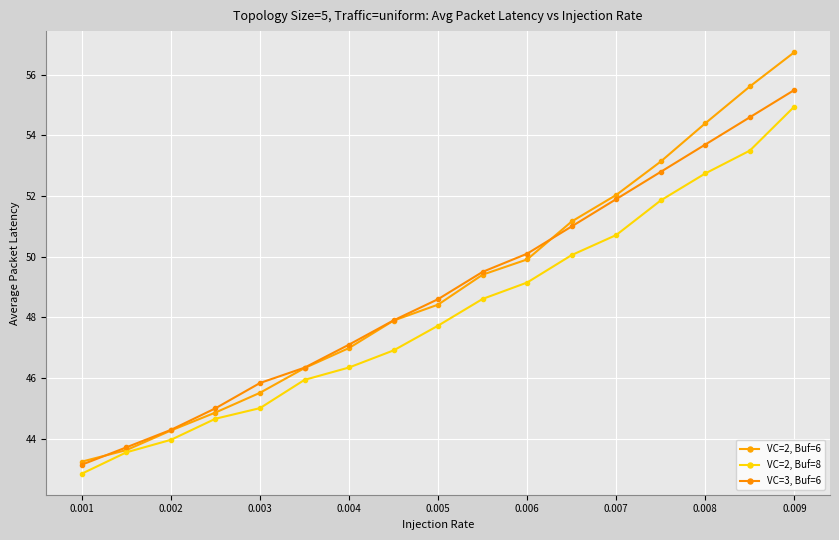

True or false: VC=2, Buf=6 and VC=3, Buf=6 intersect in this chart.

True